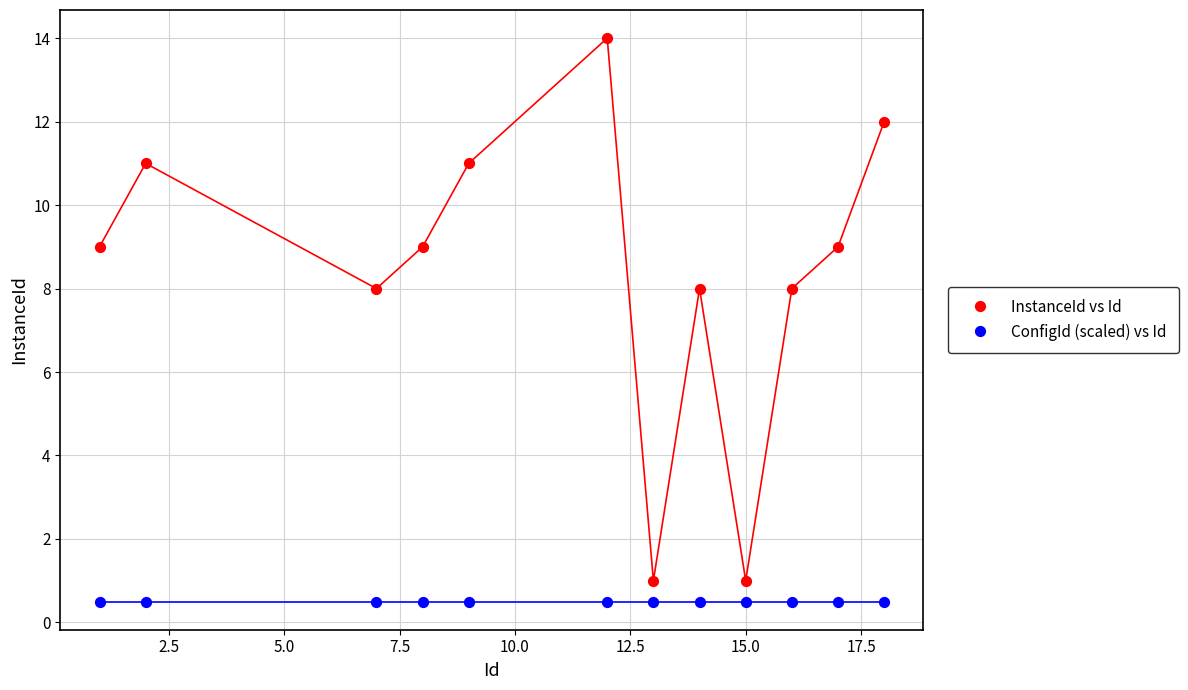

Which series contains the highest Y value?

InstanceId vs Id